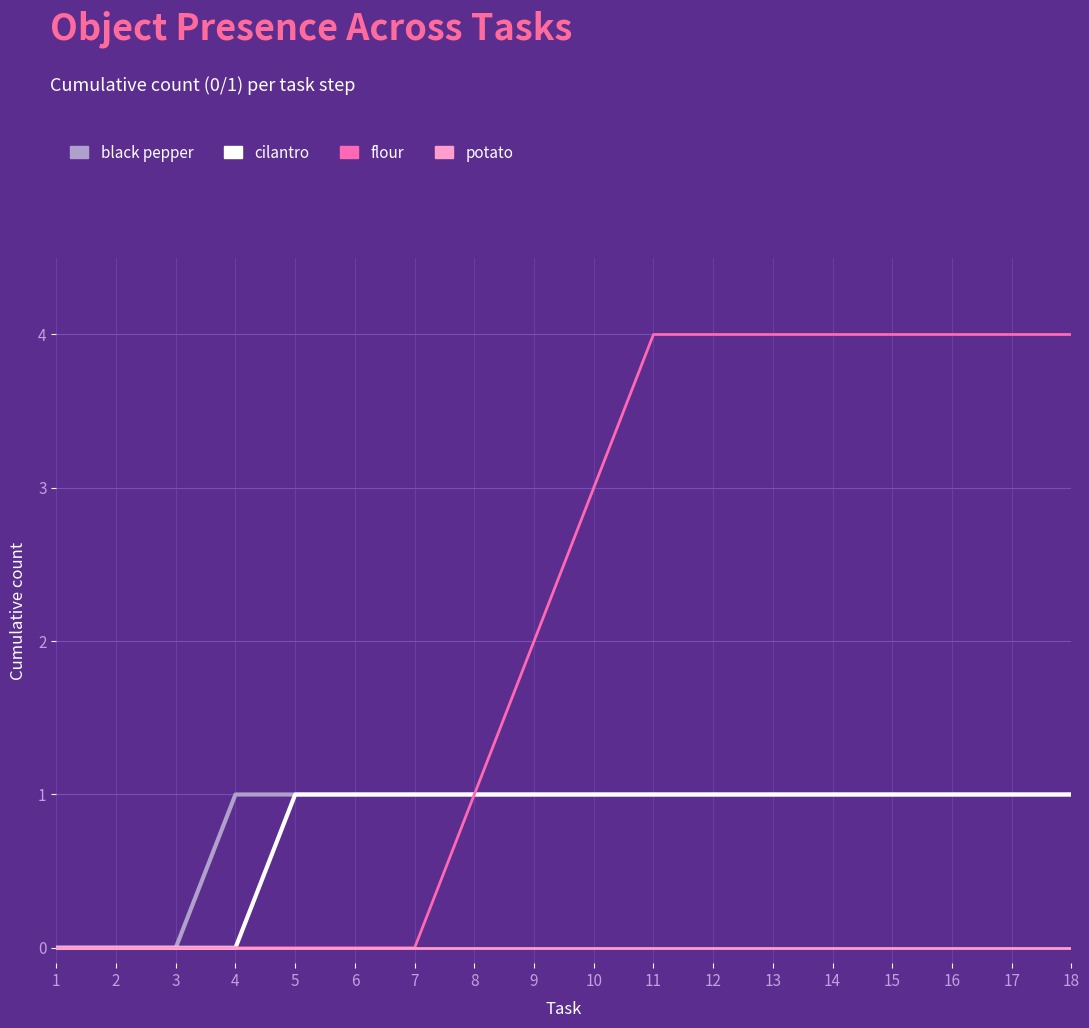

Is the value of cilantro at 14 greater than the value of potato at 13?

Yes